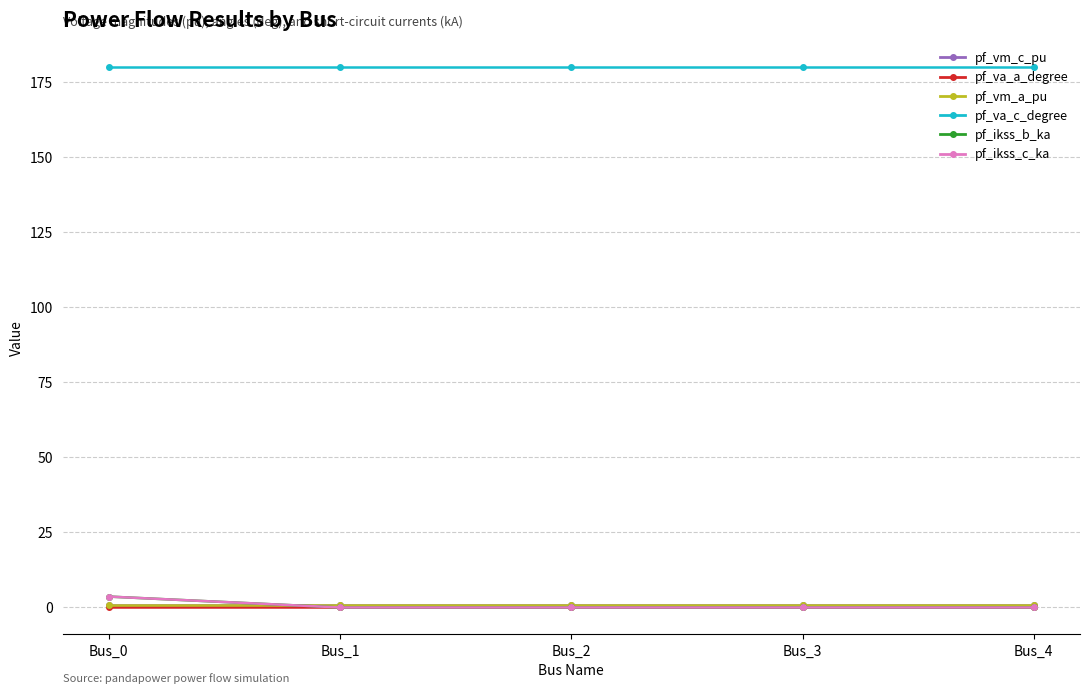

Is this an area chart (filled region under the line)?

No